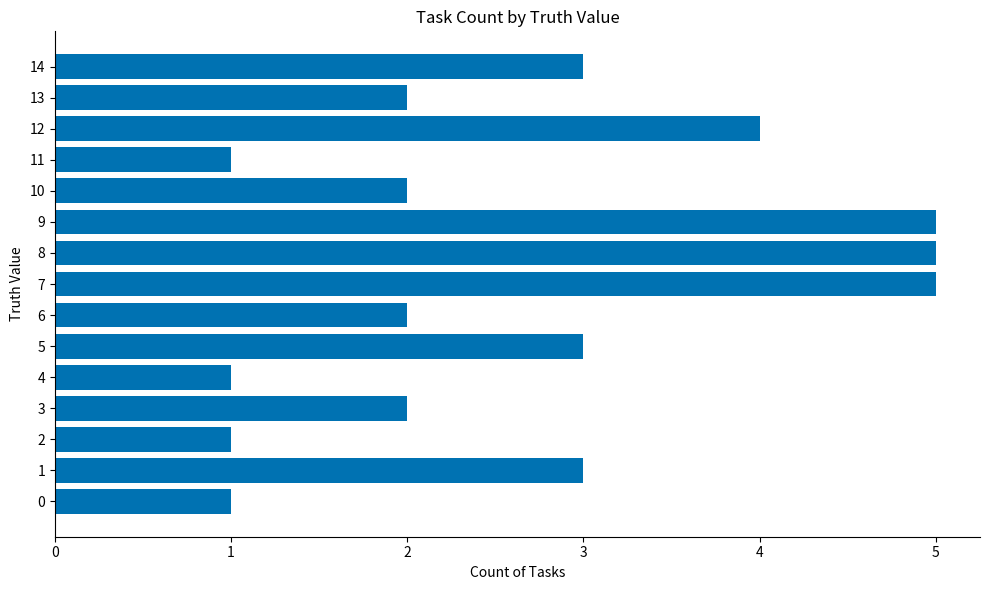

Read the value at 12.

4